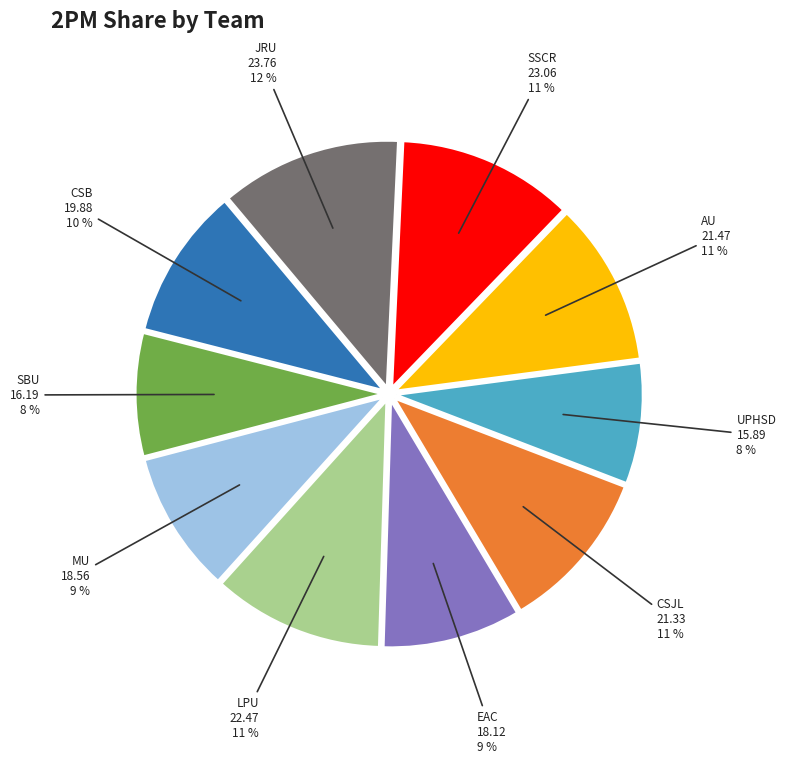

To the nearest percent, what is the difference between the largest and smallest slice percentages?

4%